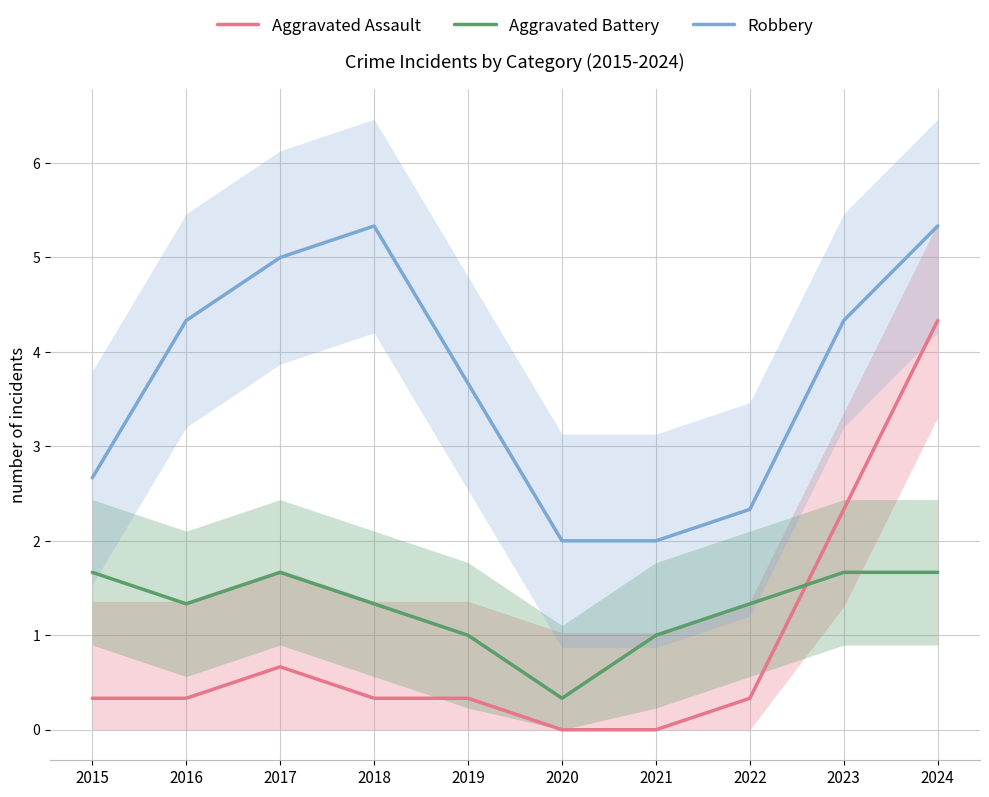

At which category does Aggravated Assault reach its first local peak?

2017